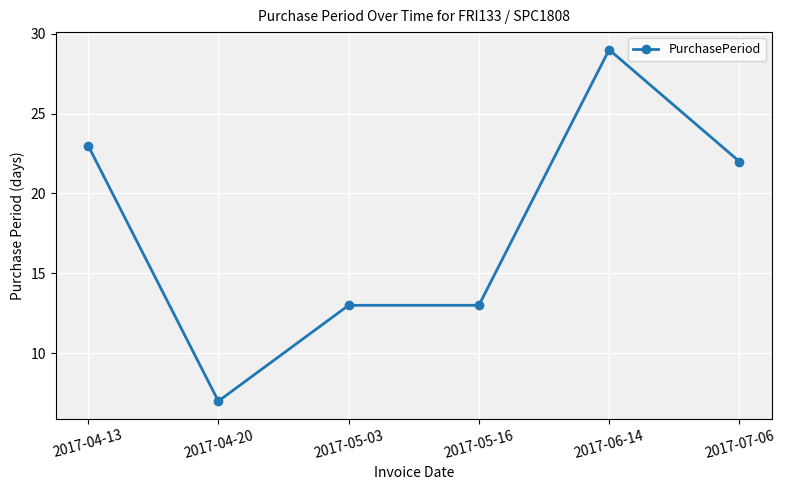

Is it true that the value at 2017-05-03 is 4?

False